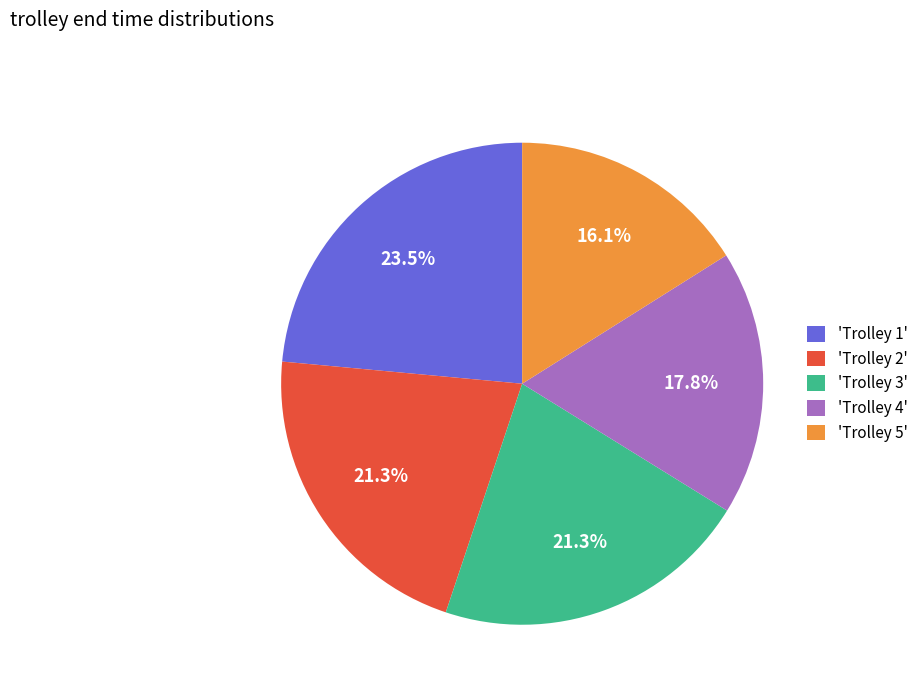

Is there a majority slice in this chart?

No